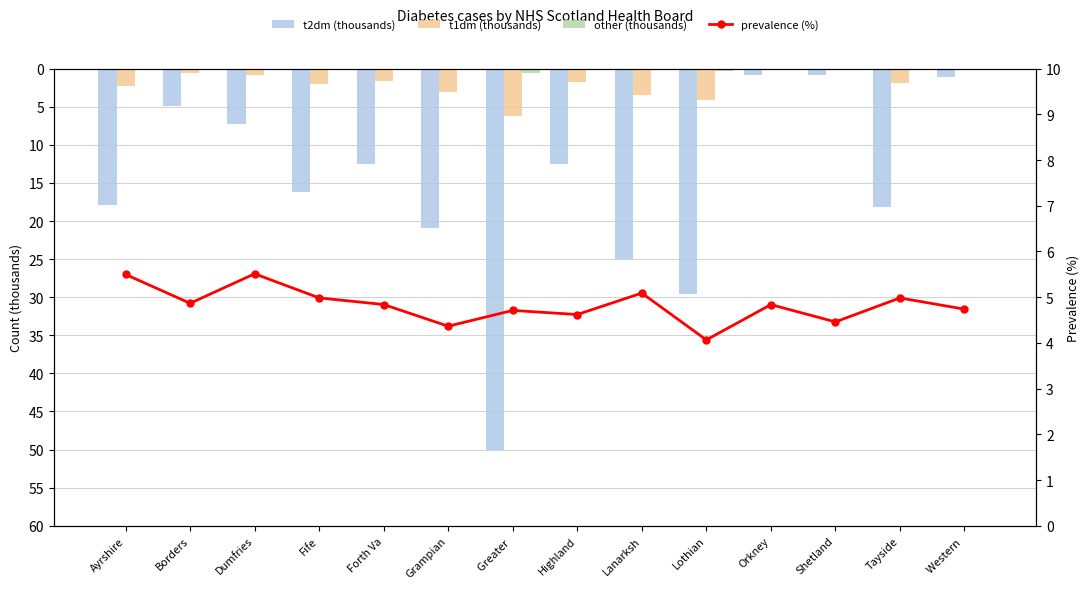

At Western , list the series in order from largest to smallest.

prevalence (%), t2dm (thousands), t1dm (thousands), other (thousands)